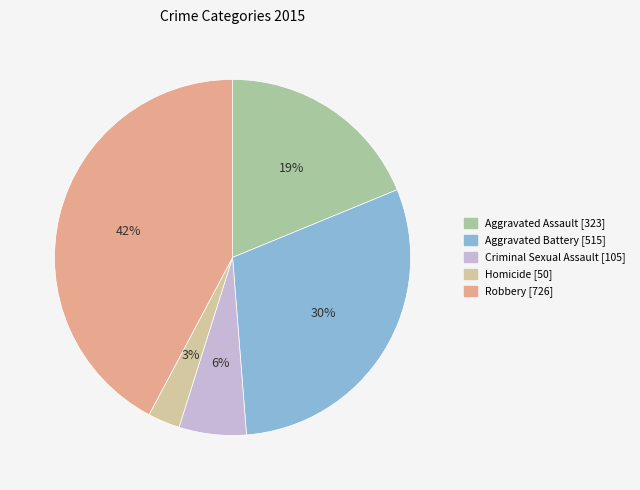

To the nearest percent, what is the combined percentage of Homicide and Aggravated Battery?

33%